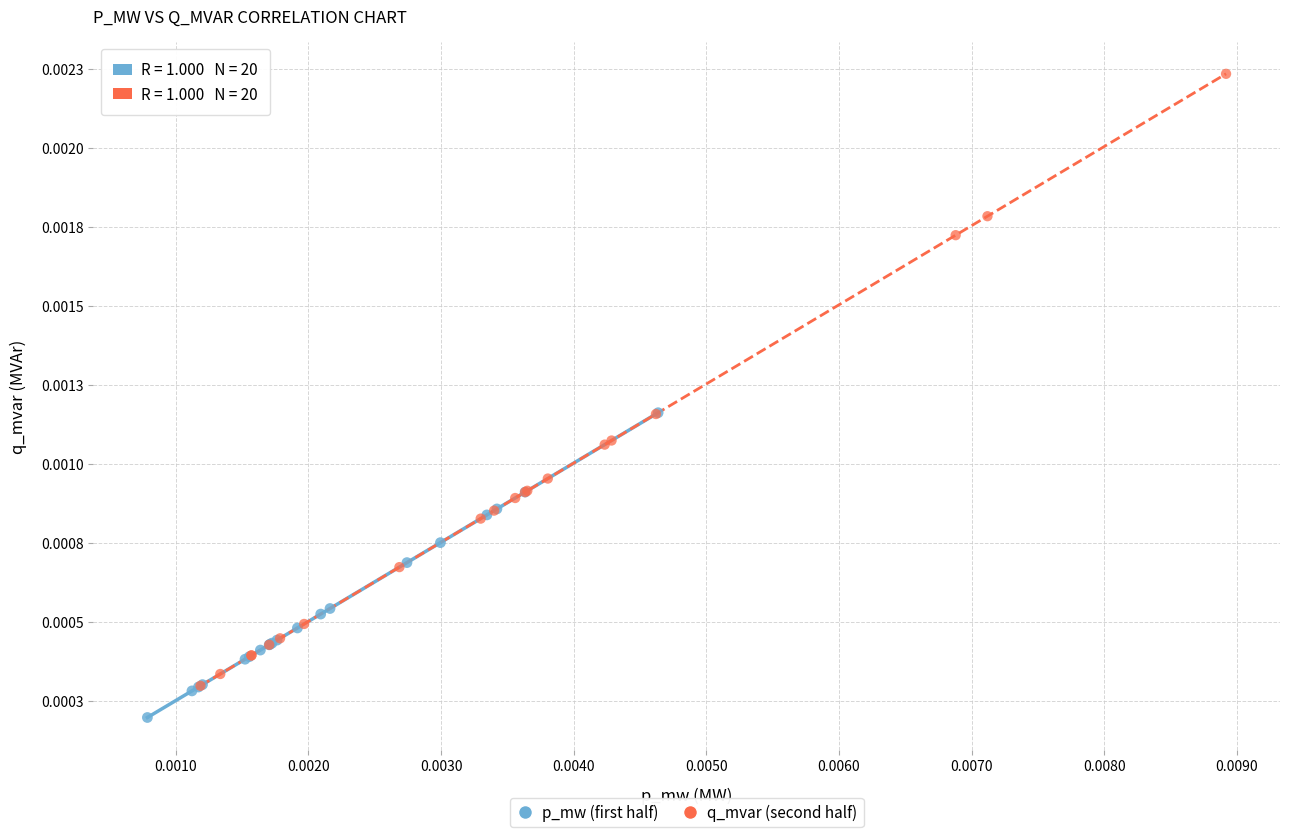

What are all the series names shown in the legend?

p_mw (first half), q_mvar (second half)